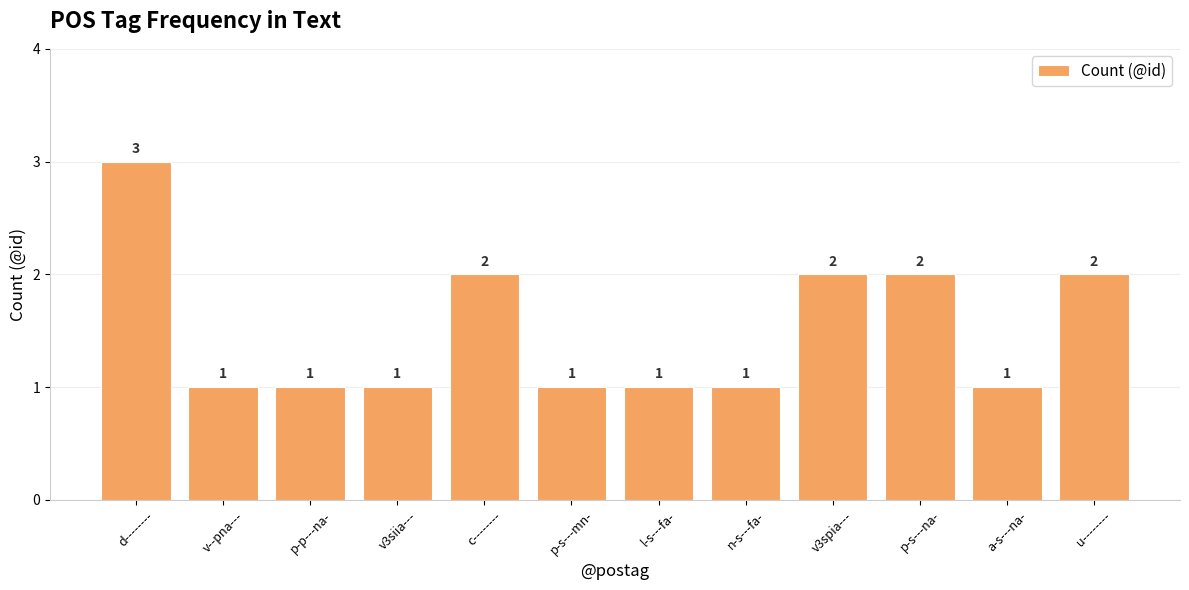

What is the change in value from d-------- to p-s---na-?

-1